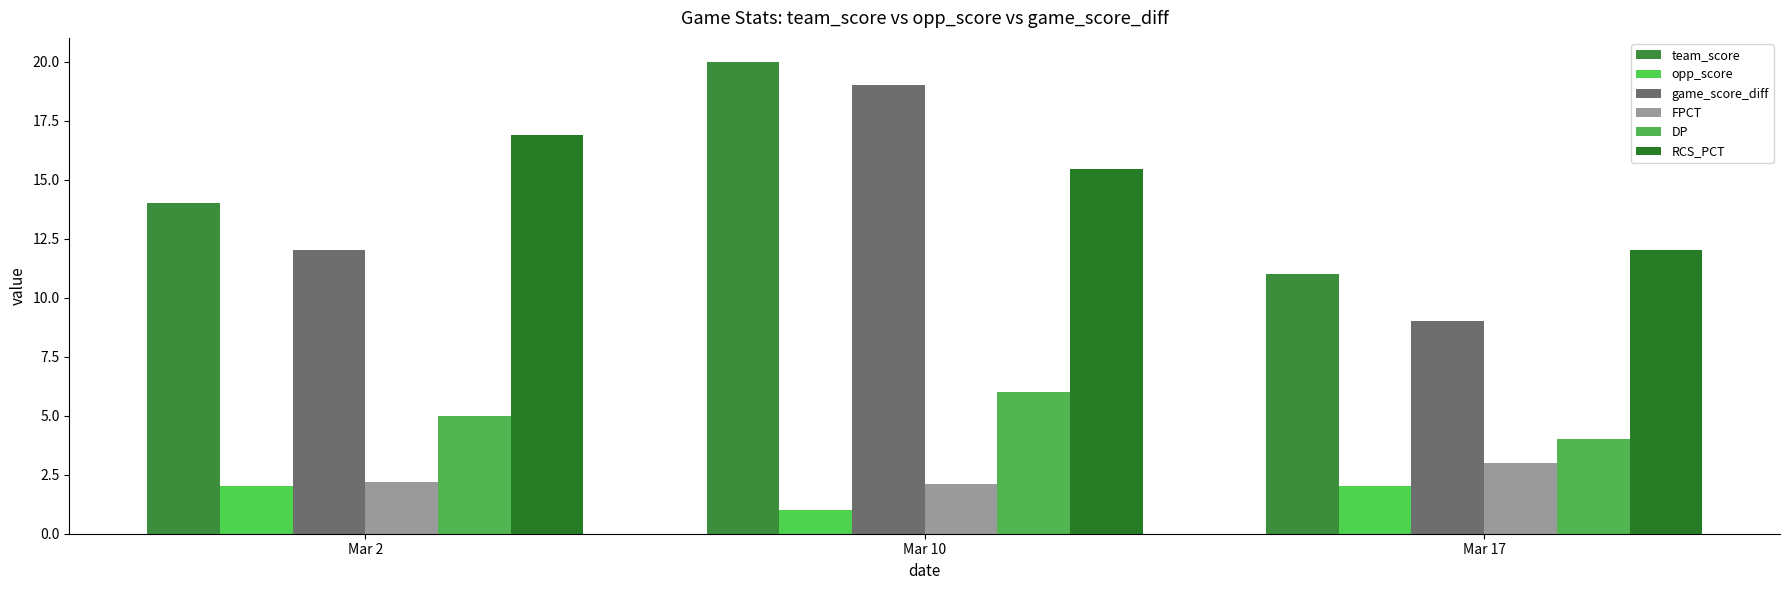

Reading left to right, transcribe all the data shown in this chart.

team_score: 14.0	20.0	11.0
opp_score: 2.0	1.0	2.0
game_score_diff: 12.0	19.0	9.0
FPCT: 2.2	2.1	3.0
DP: 5.0	6.0	4.0
RCS_PCT: 16.9	15.4	12.0